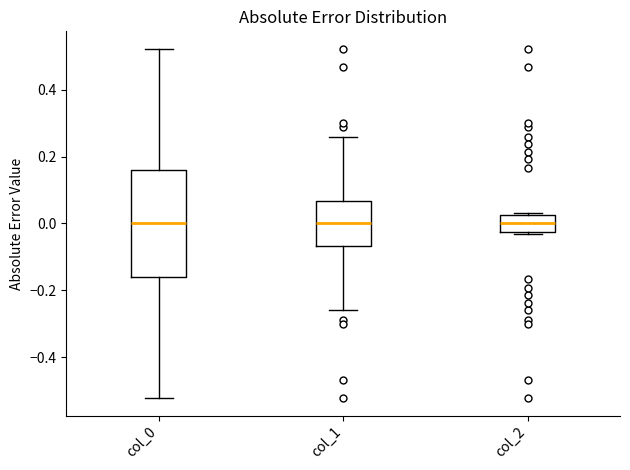

Reading left to right, read every box against the y-axis: the position of its median line, the range the box covers, and the ends of its whiskers. The values are not printed on the chart, so give them approximately, as read against the axis.

col_0: median 0.00, box -0.16 to 0.16, whiskers -0.52 to 0.52
col_1: median 0.00, box -0.06 to 0.06, whiskers -0.26 to 0.26
col_2: median 0.00, box -0.02 to 0.02, whiskers -0.04 to 0.04